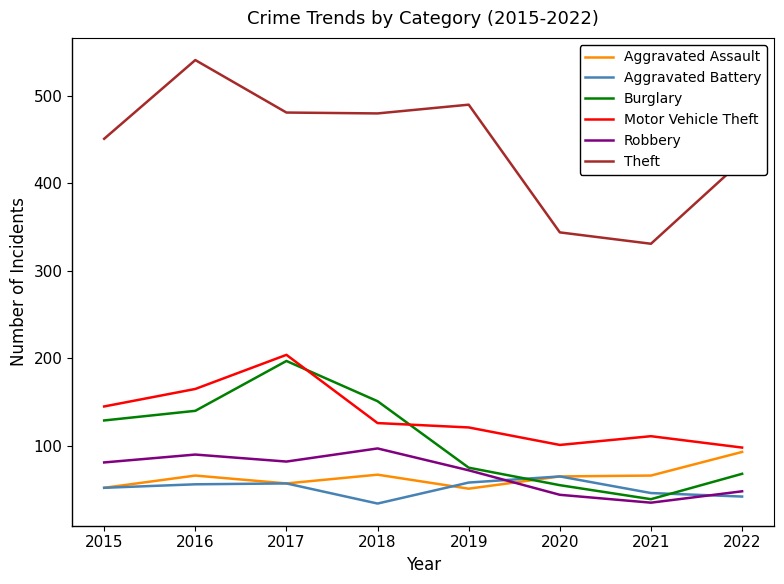

True or false: Robbery and Theft intersect in this chart.

False